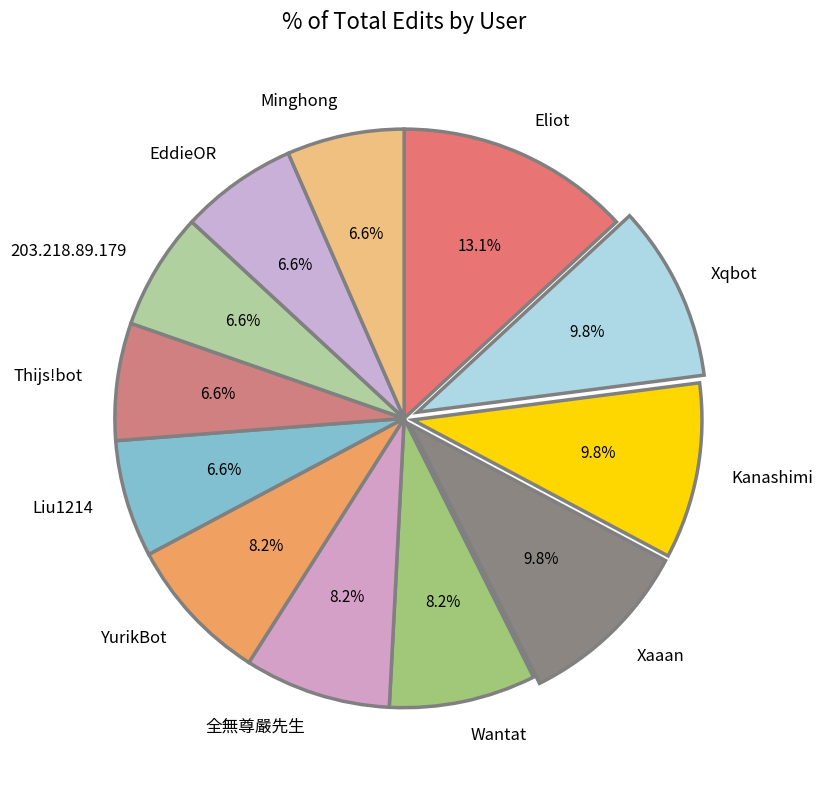

Approximately how many times larger is the value at 203.218.89.179 compared to Minghong?

1.0